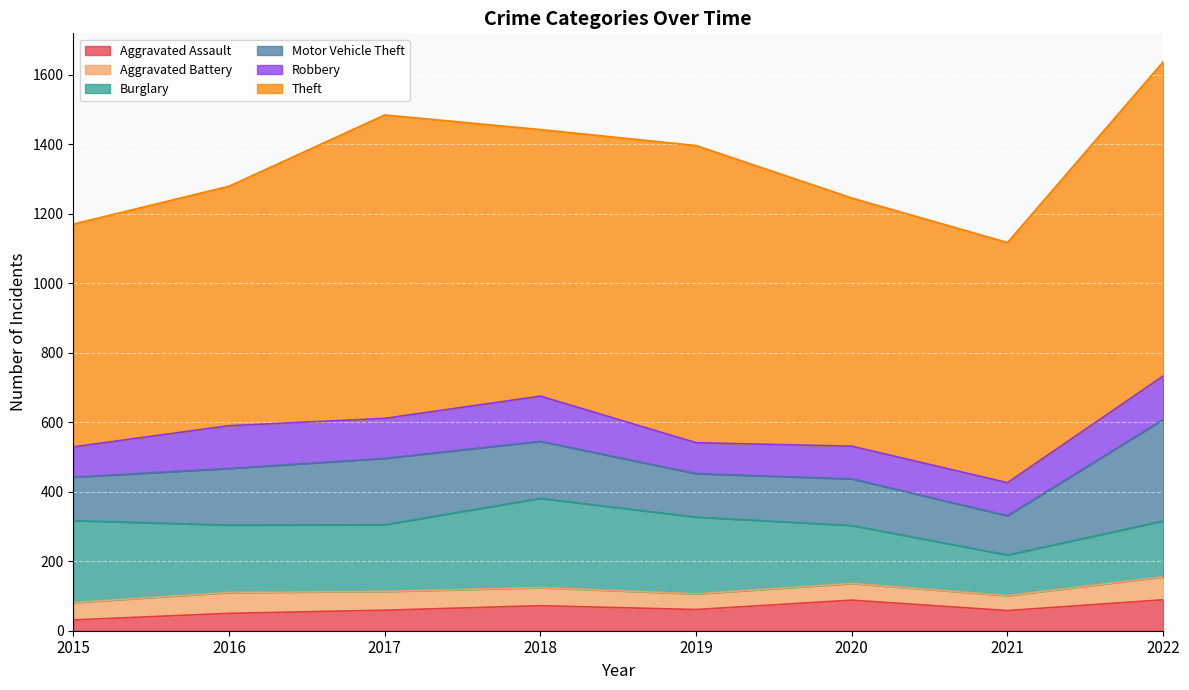

Rank the categories by Aggravated Assault value from lowest to highest.

2015, 2016, 2021, 2017, 2019, 2018, 2020, 2022